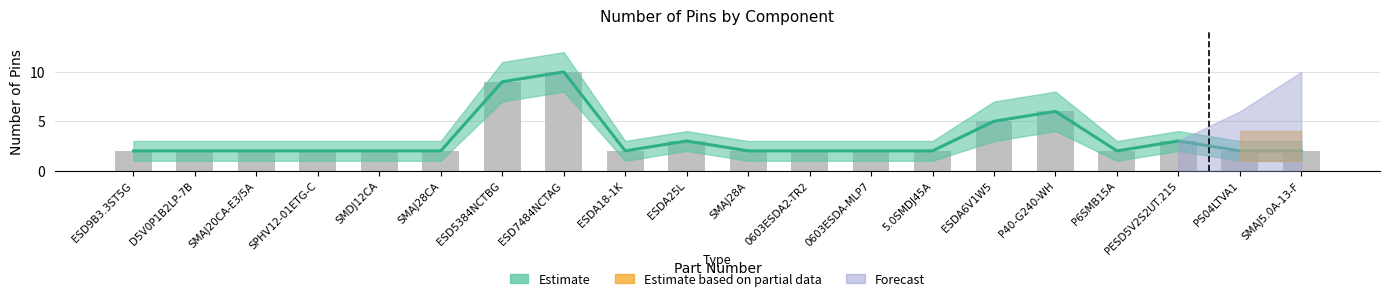

How many bars are there in total?

20